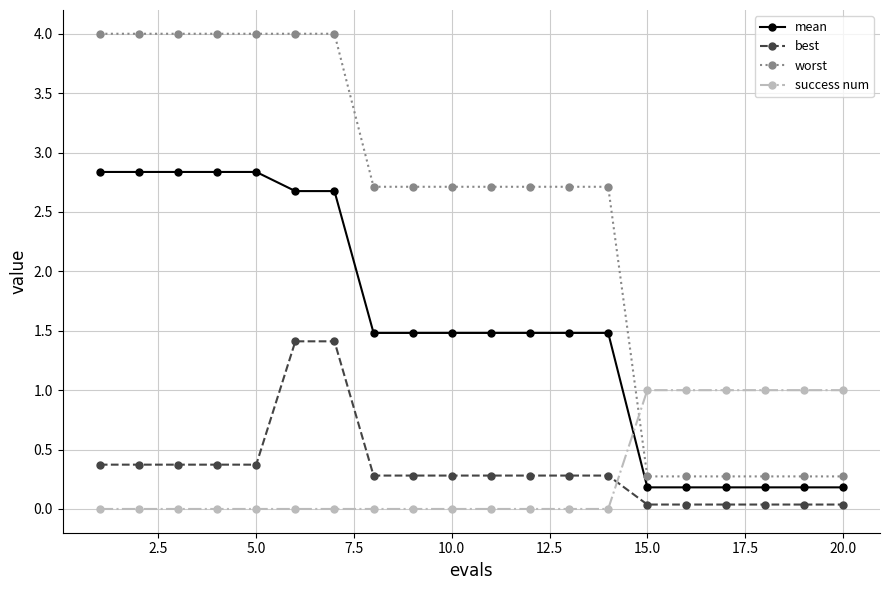

How many lines are shown in the chart?

4